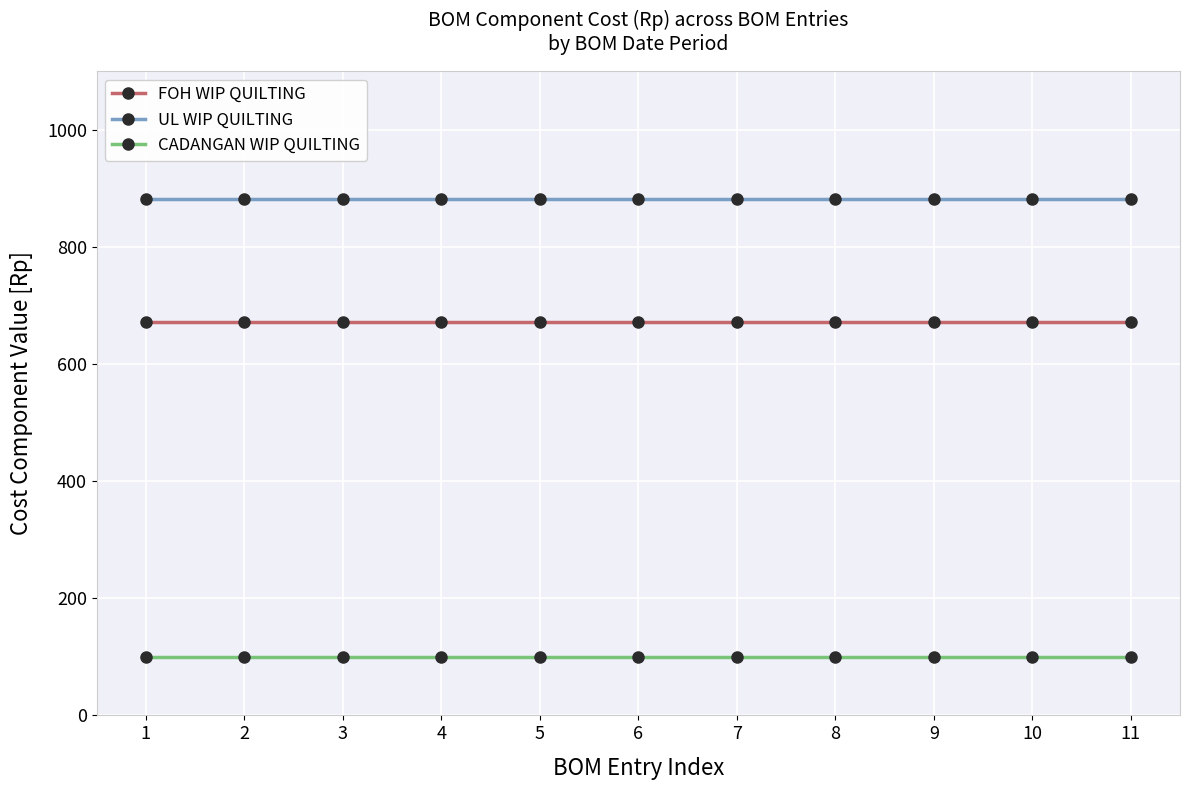

Rank the series by their average value, from highest to lowest.

UL WIP QUILTING, FOH WIP QUILTING, CADANGAN WIP QUILTING